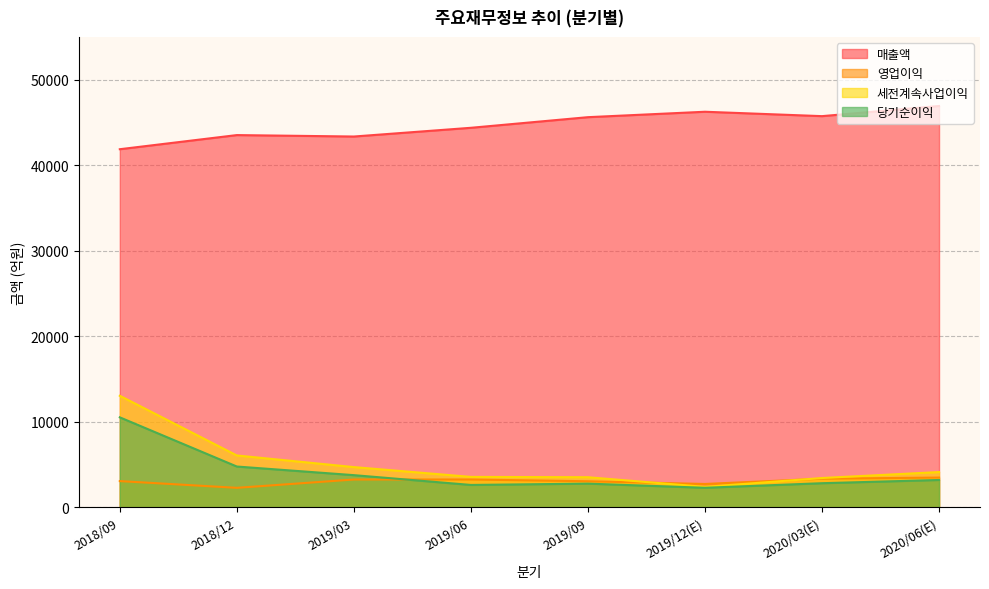

True or false: 매출액 has more than 2 points higher than both neighbors.

False